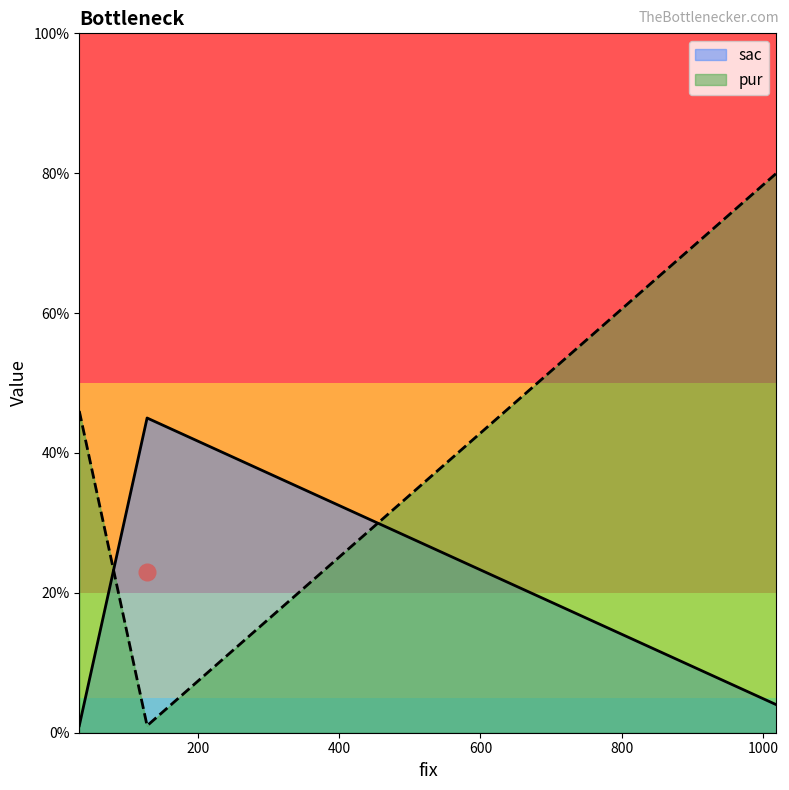

At which label is the value closest to 23?

32